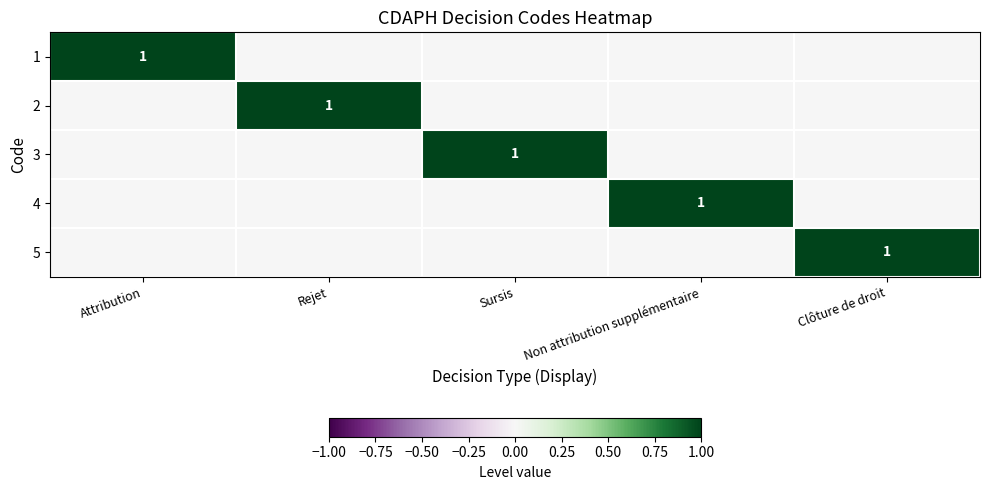

The value of 1 at Attribution is 2. True or false?

False